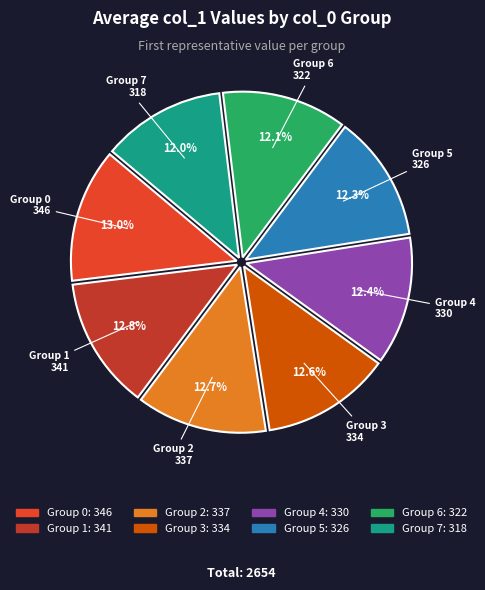

Is there any slice that represents more than half of the pie?

No